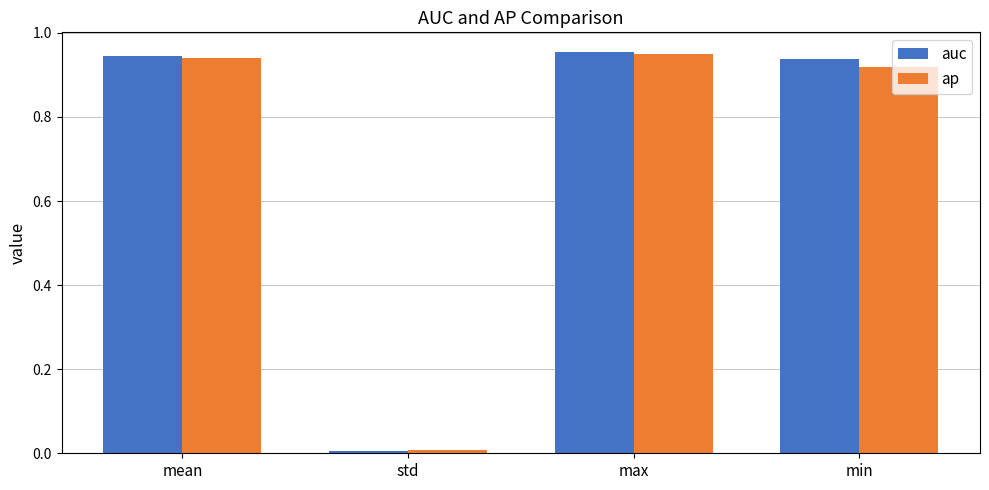

How many bars are there in total?

8